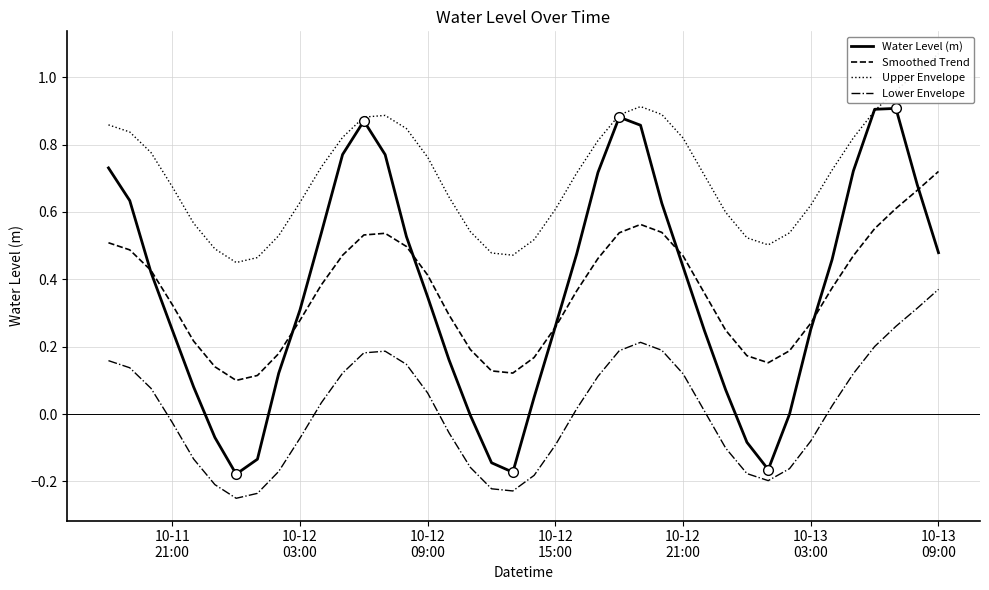

True or false: Lower Envelope and Smoothed Trend cross at least once.

False